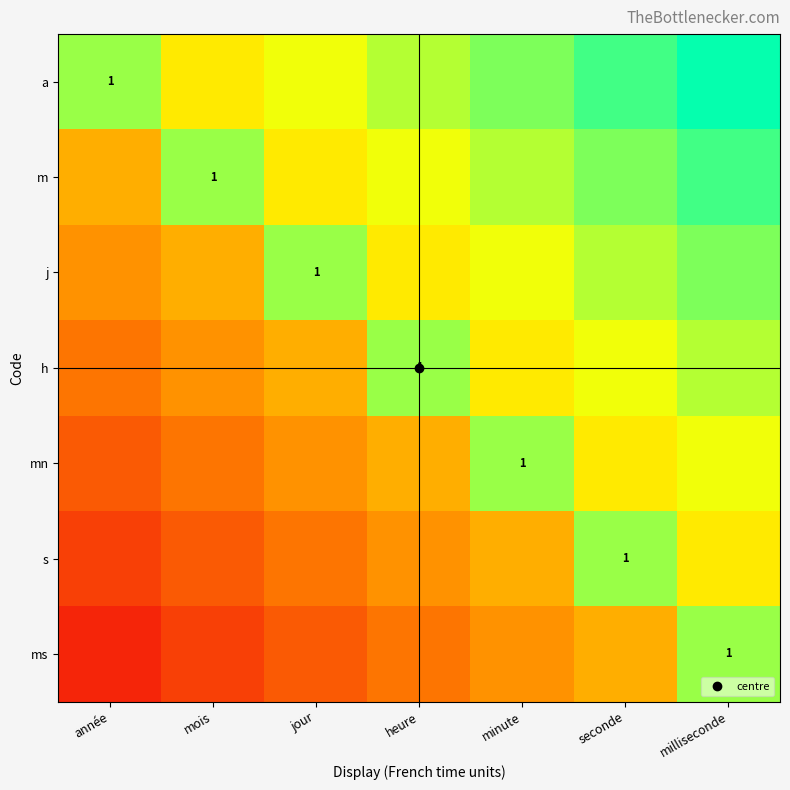

What is the difference between the j values at année and mois?

0.1